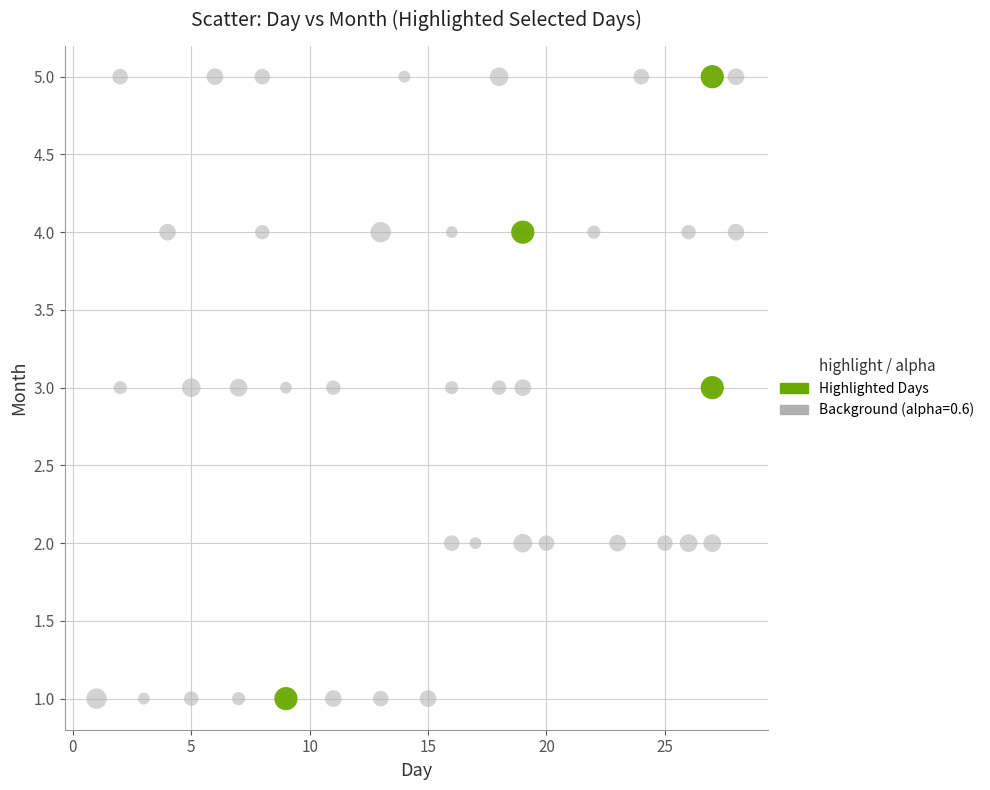

What are all the series names shown in the legend?

Highlighted Days, Background (alpha=0.6)